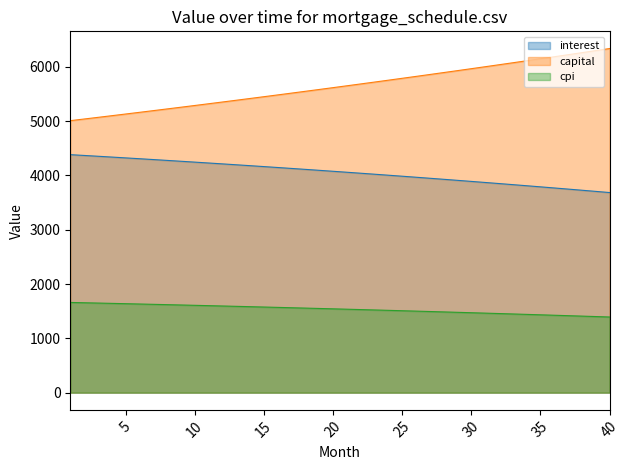

Is it true that interest equals 6580.6 at 26?

False